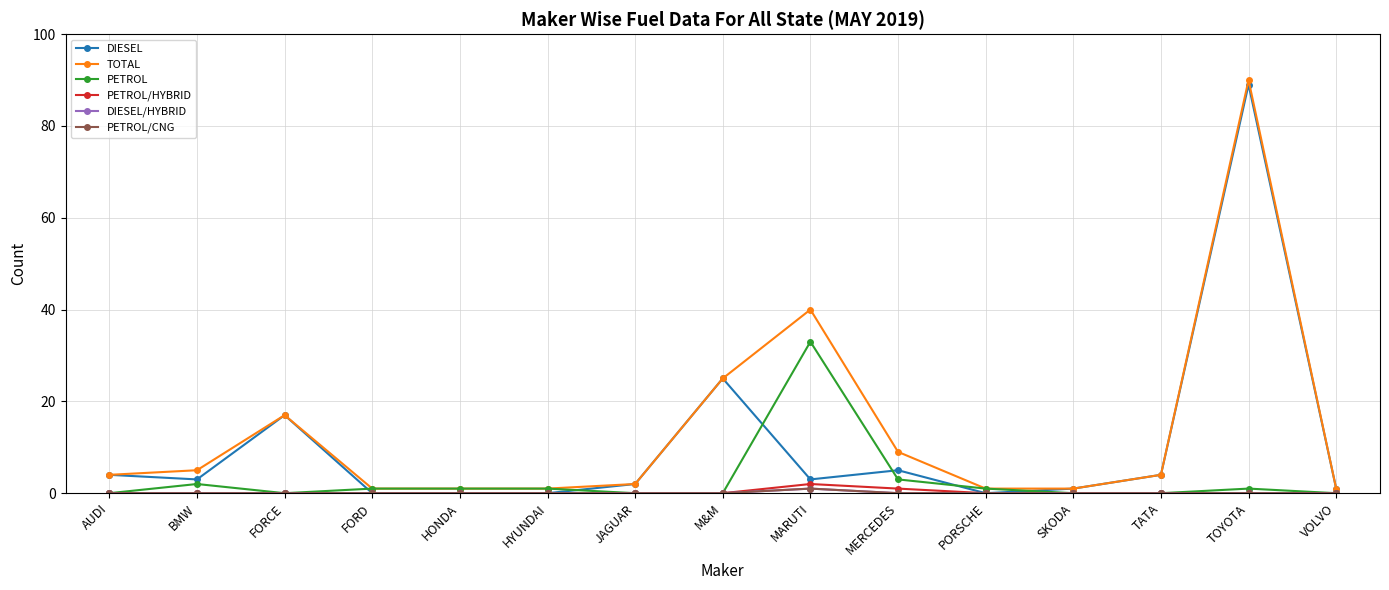

Reading left to right, transcribe all the data shown in this chart.

DIESEL: 4	3	17	0	0	0	2	25	3	5	0	1	4	89	1
TOTAL: 4	5	17	1	1	1	2	25	40	9	1	1	4	90	1
PETROL: 0	2	0	1	1	1	0	0	33	3	1	0	0	1	0
PETROL/HYBRID: 0	0	0	0	0	0	0	0	2	1	0	0	0	0	0
DIESEL/HYBRID: 0	0	0	0	0	0	0	0	1	0	0	0	0	0	0
PETROL/CNG: 0	0	0	0	0	0	0	0	1	0	0	0	0	0	0